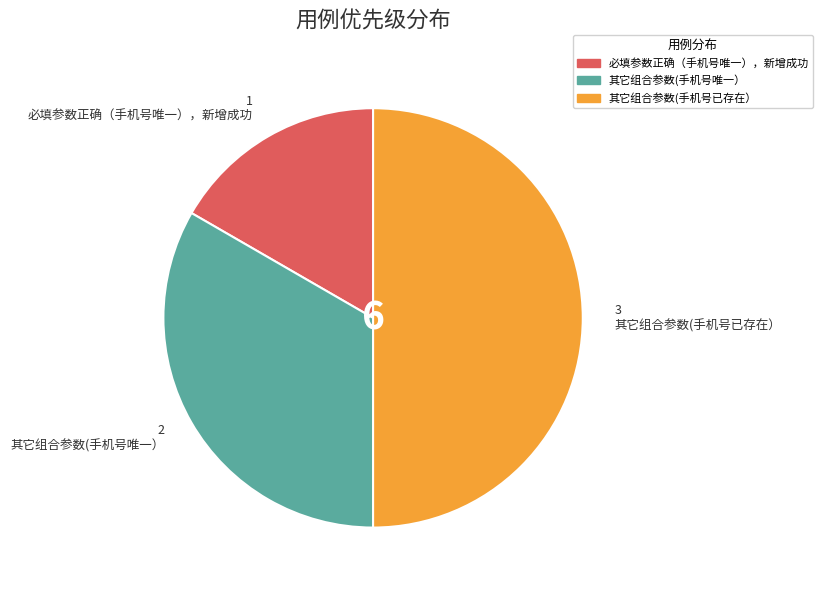

Is 其它组合参数(手机号唯一） the majority of the pie?

No